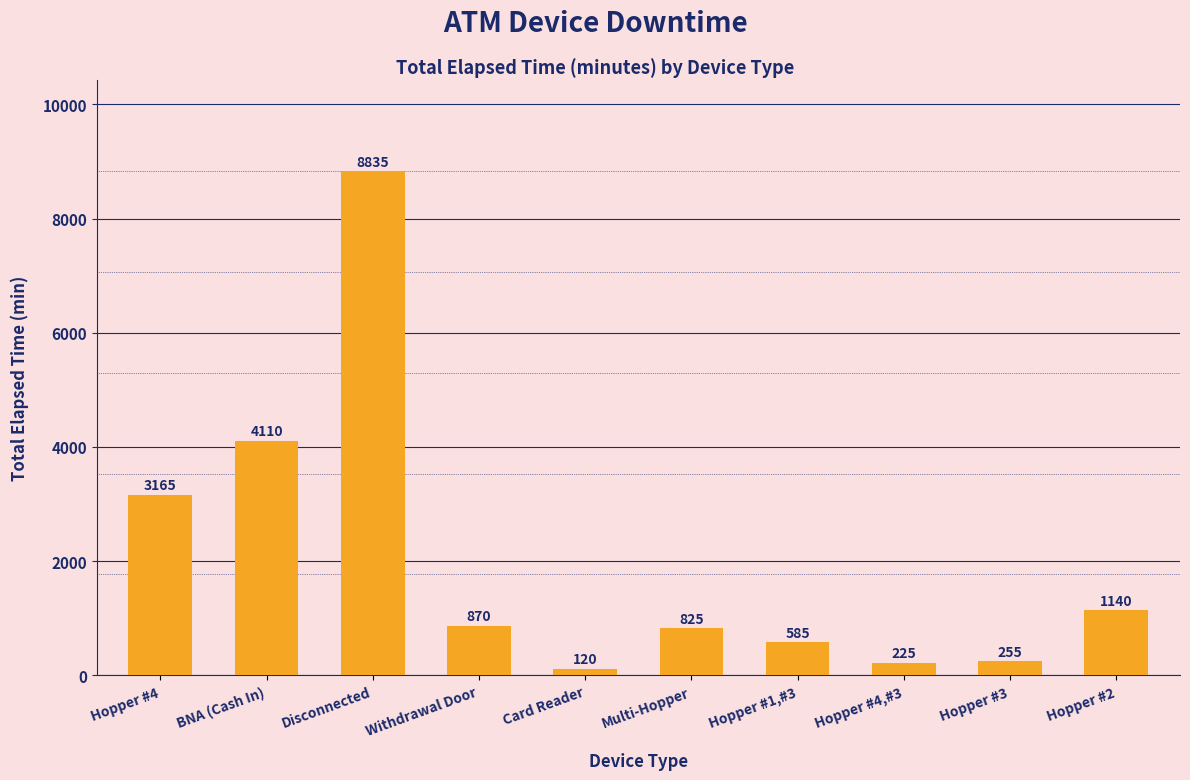

What is the value of the 8th bar from the left?

225